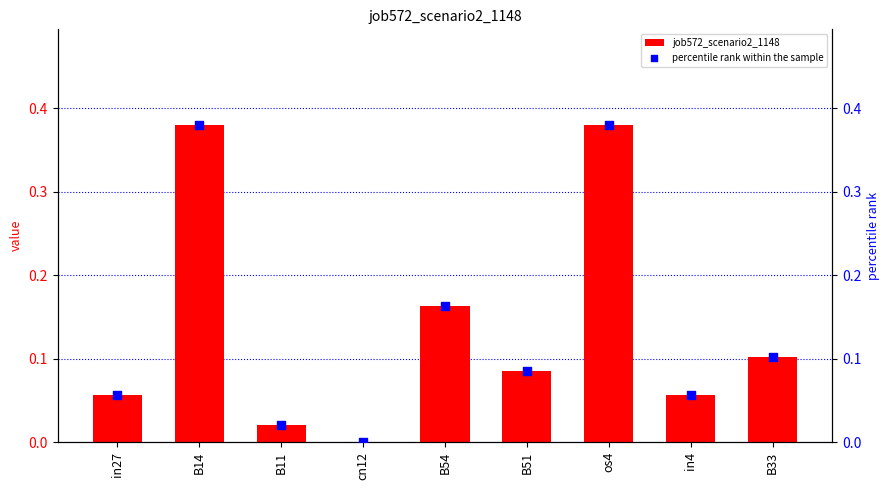

Which series contains the highest Y value?

job572_scenario2_1148